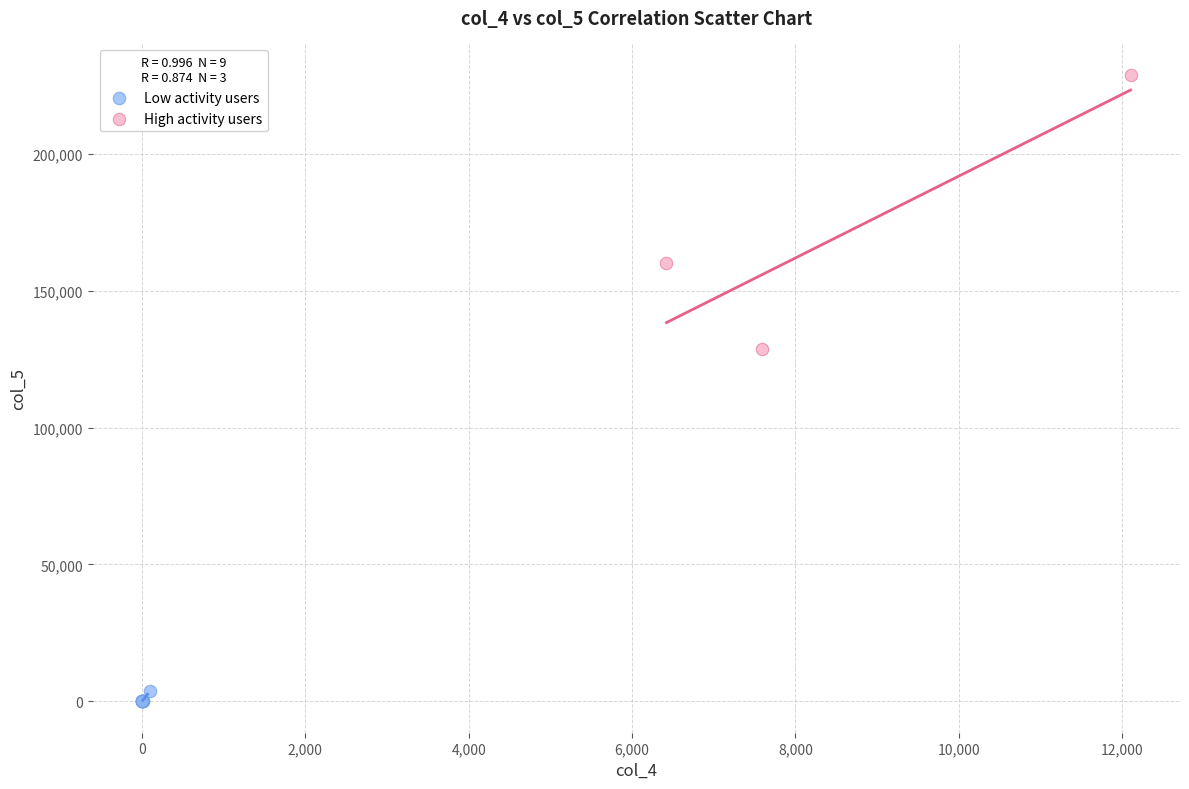

Which series reaches the minimum Y coordinate?

Low activity users